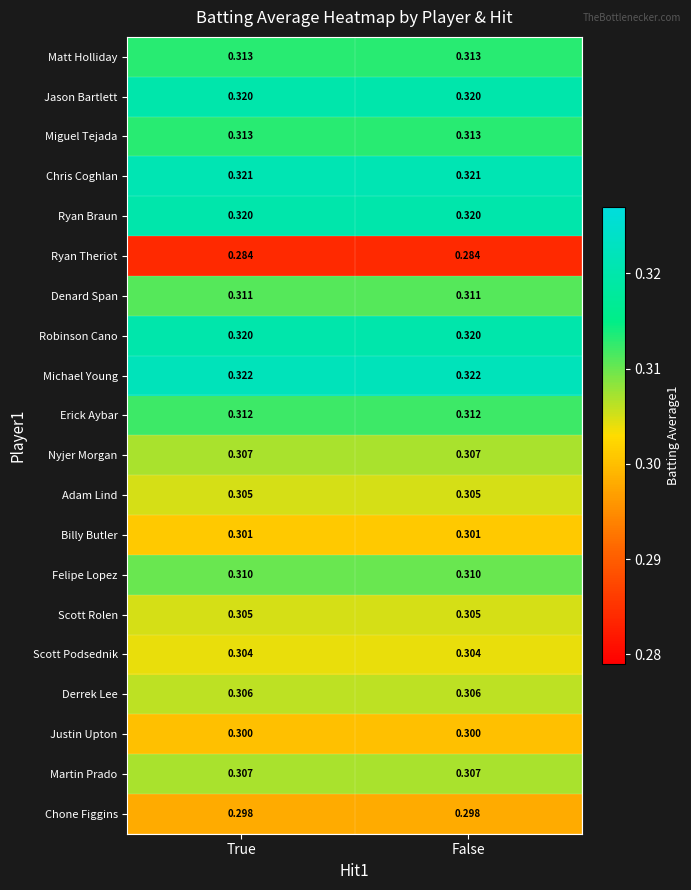

How many distinct data groups are displayed?

20